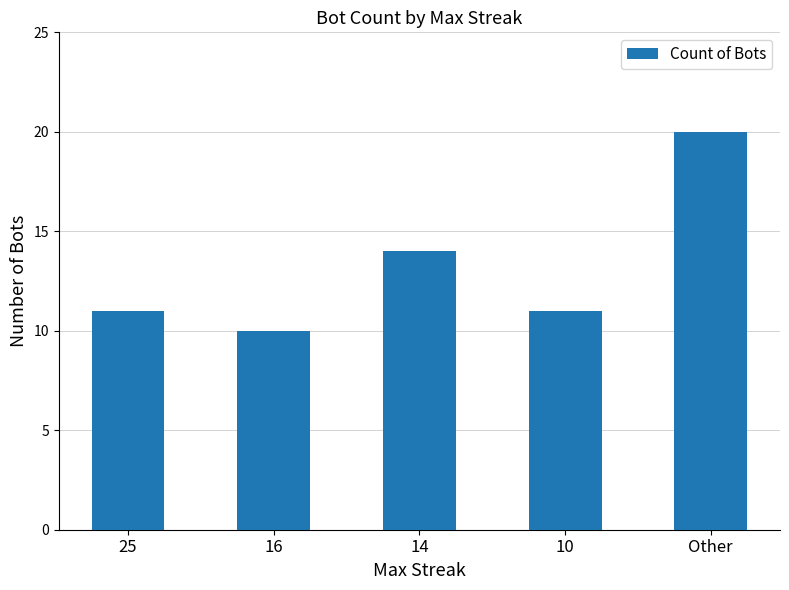

What is the ratio of the value at 25 to the value at 14?

0.8